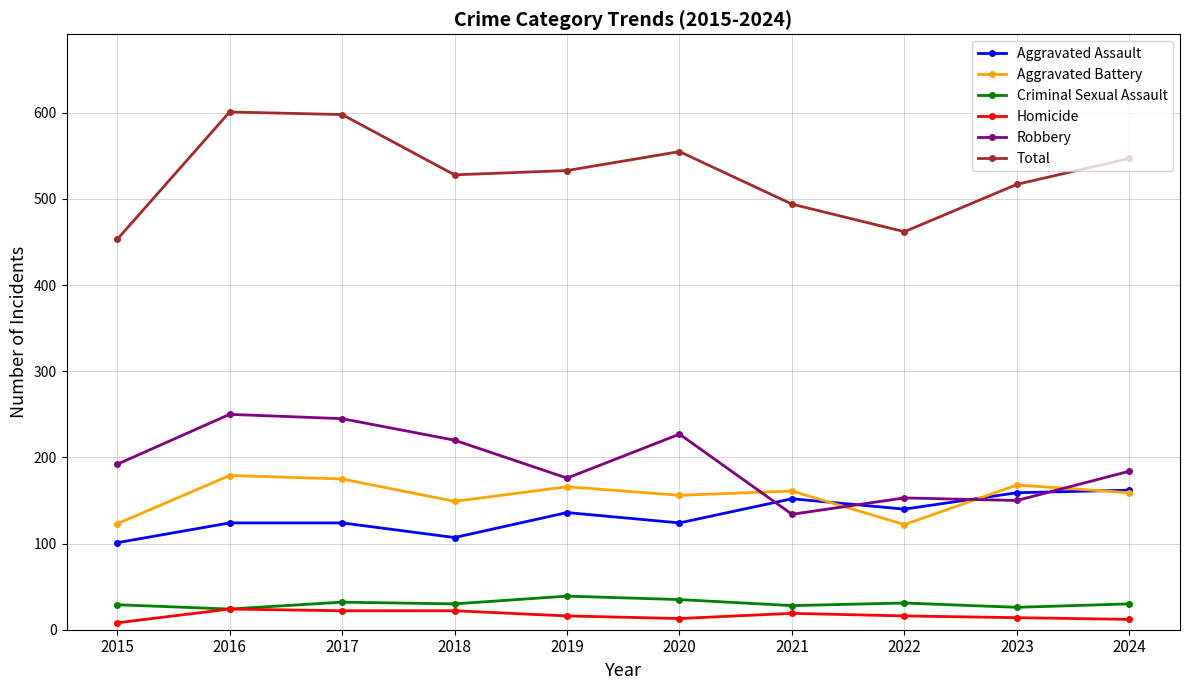

What is the highest value of the Homicide series?

24